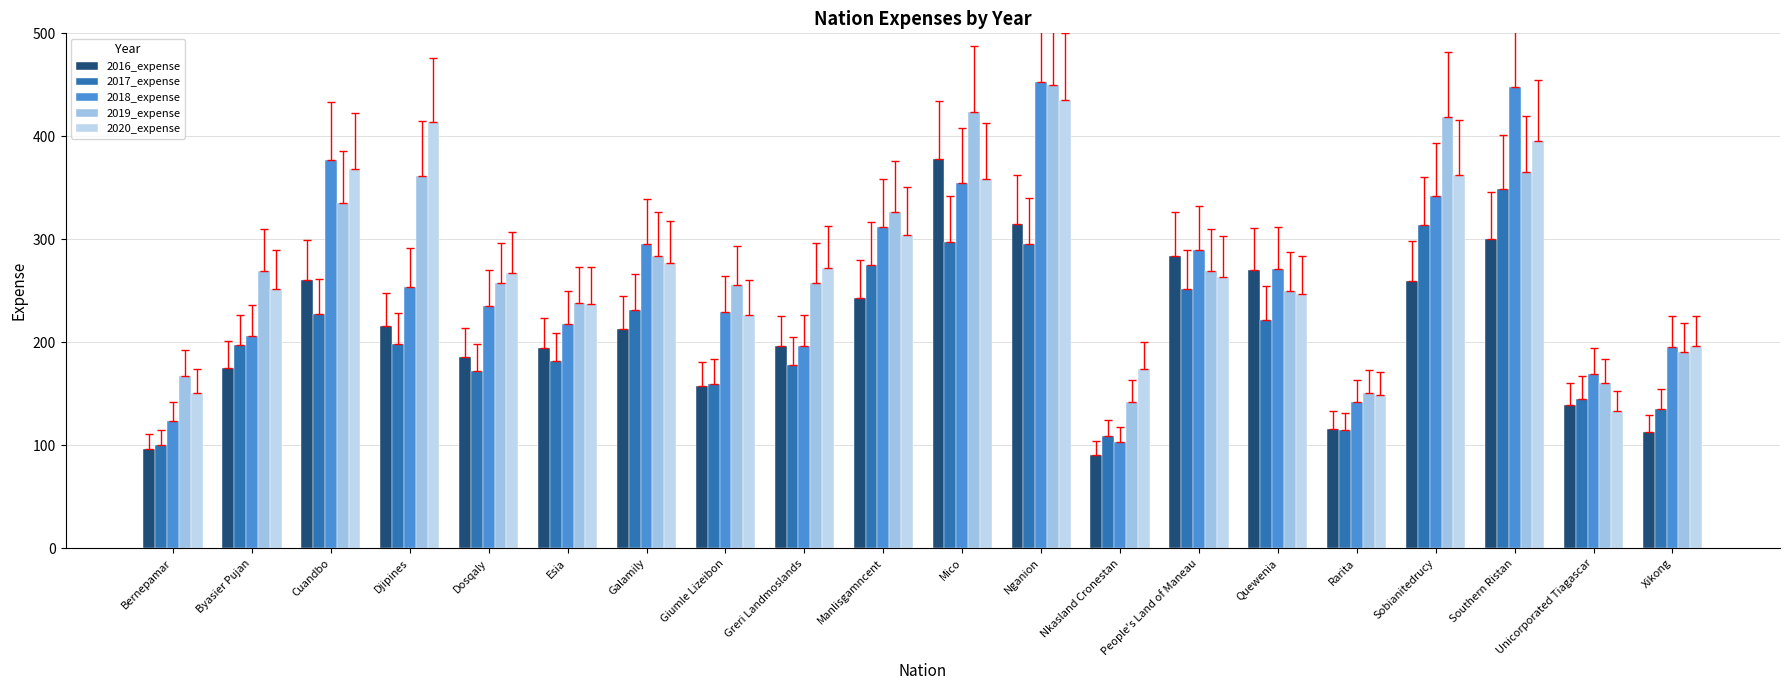

The 2017_expense series shows 313.6 at Sobianitedrucy. True or false?

True